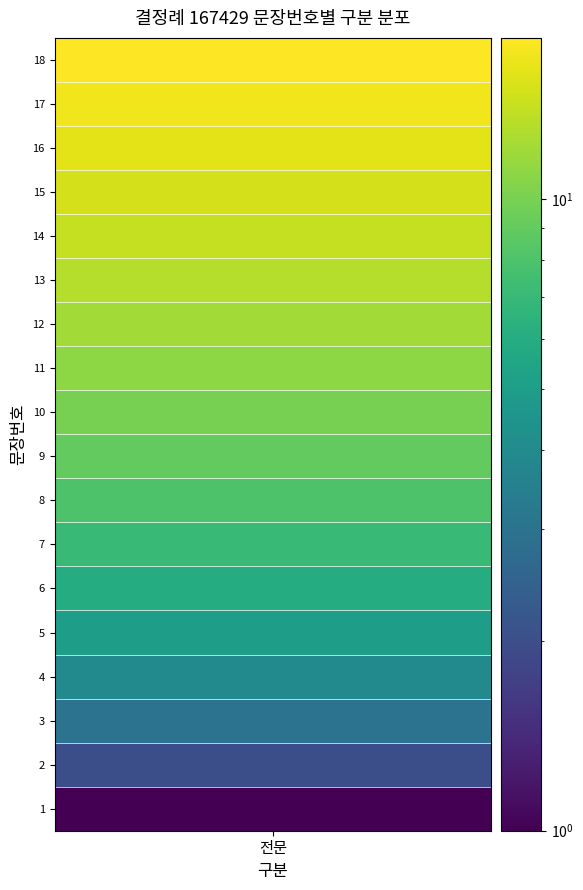

True or false: the data shows 17 at 16.

True